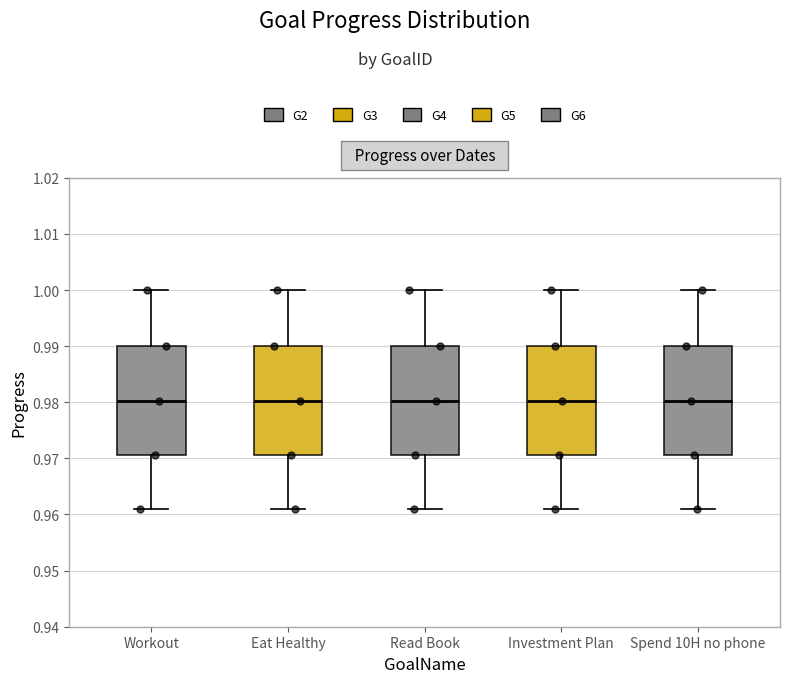

Where does the upper whisker of the box for Spend 10H no phone end on the y-axis? The values are not printed on the chart, so give them approximately, as read against the axis.

1.000